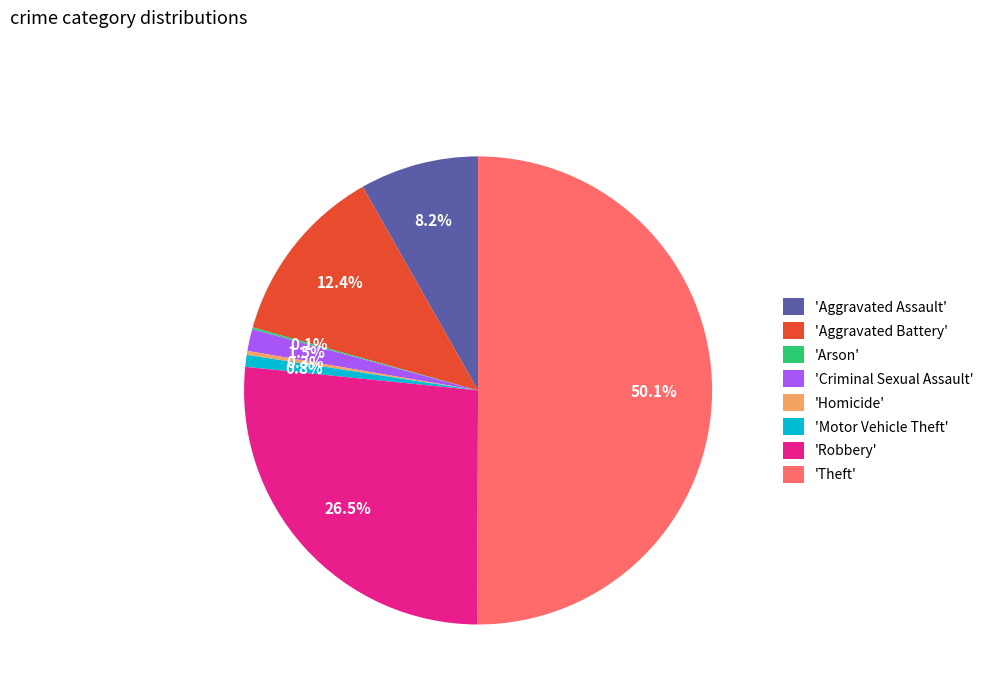

Which slice represents more than half of the pie?

'Theft'